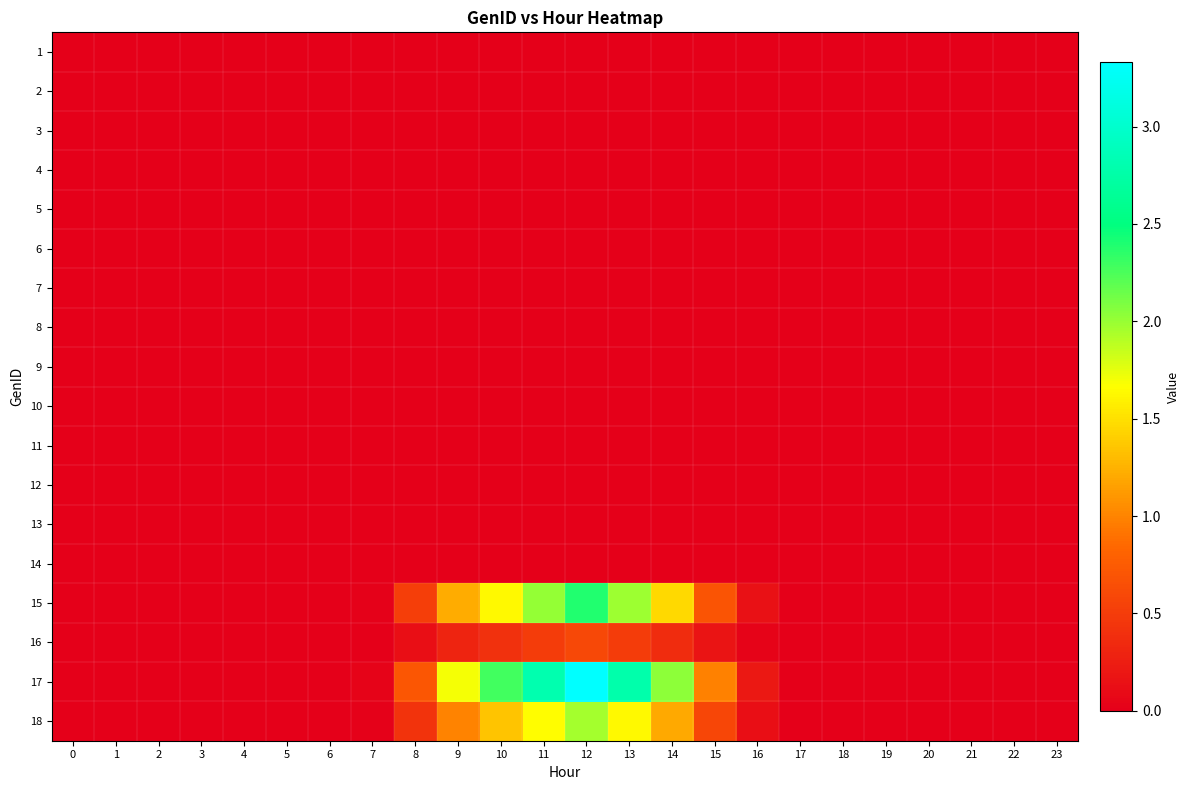

At which category is the sum across all series the highest?

12